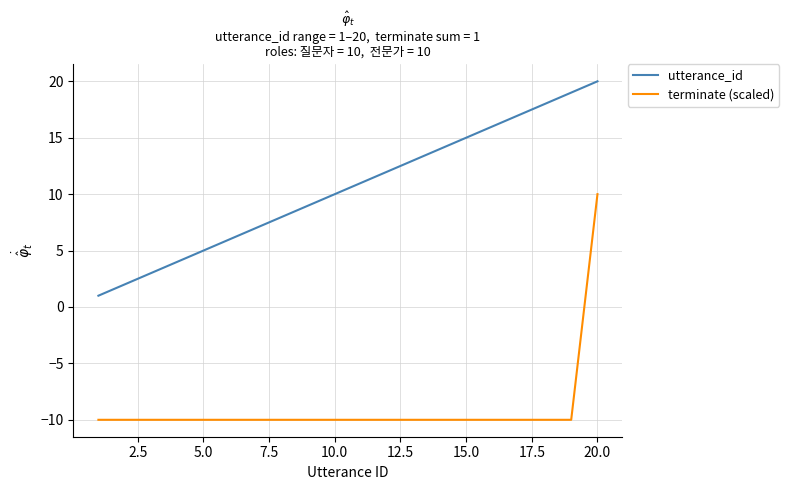

True or false: utterance_id and terminate (scaled) intersect in this chart.

False